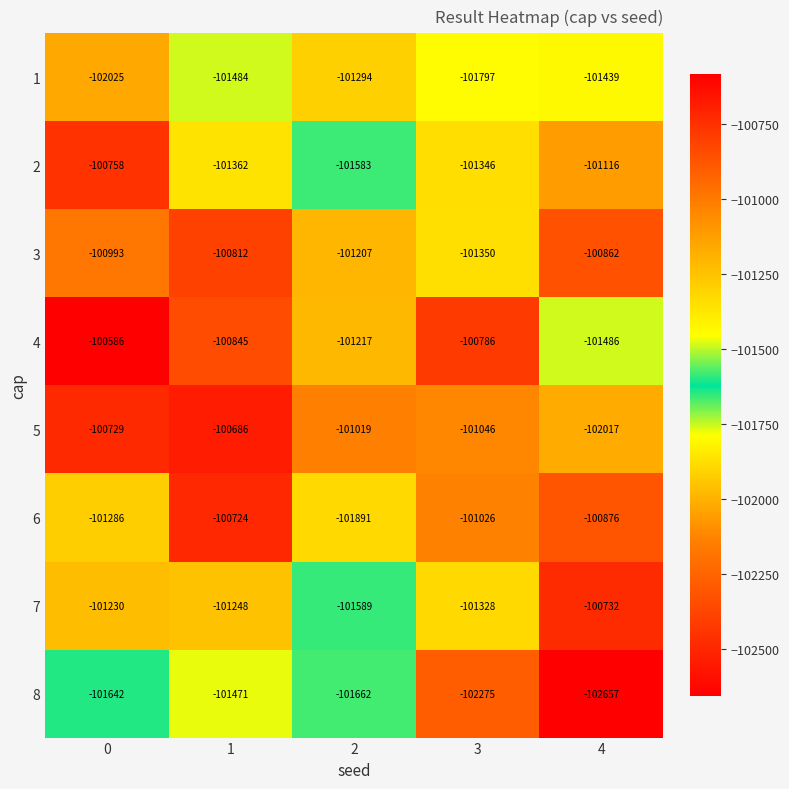

What is the difference between the maximum and second lowest values in the 7 series?

596